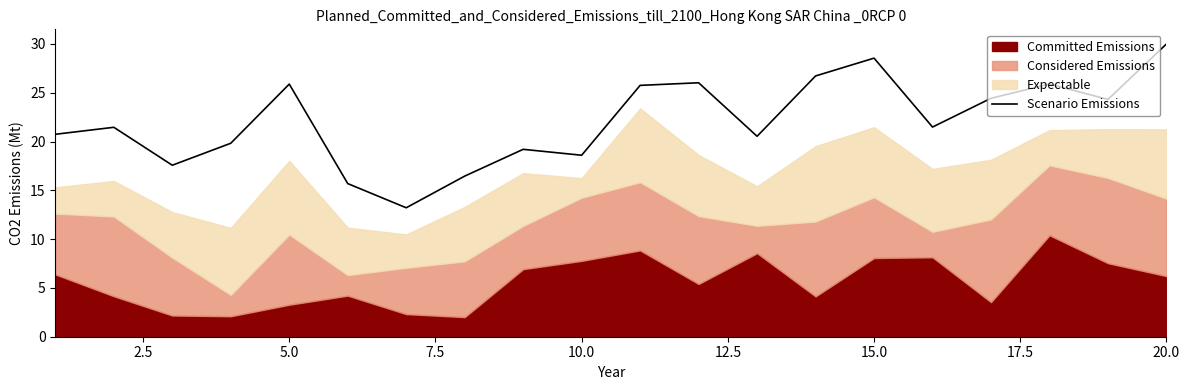

Which category has the highest value in the Scenario Emissions series?

20.0